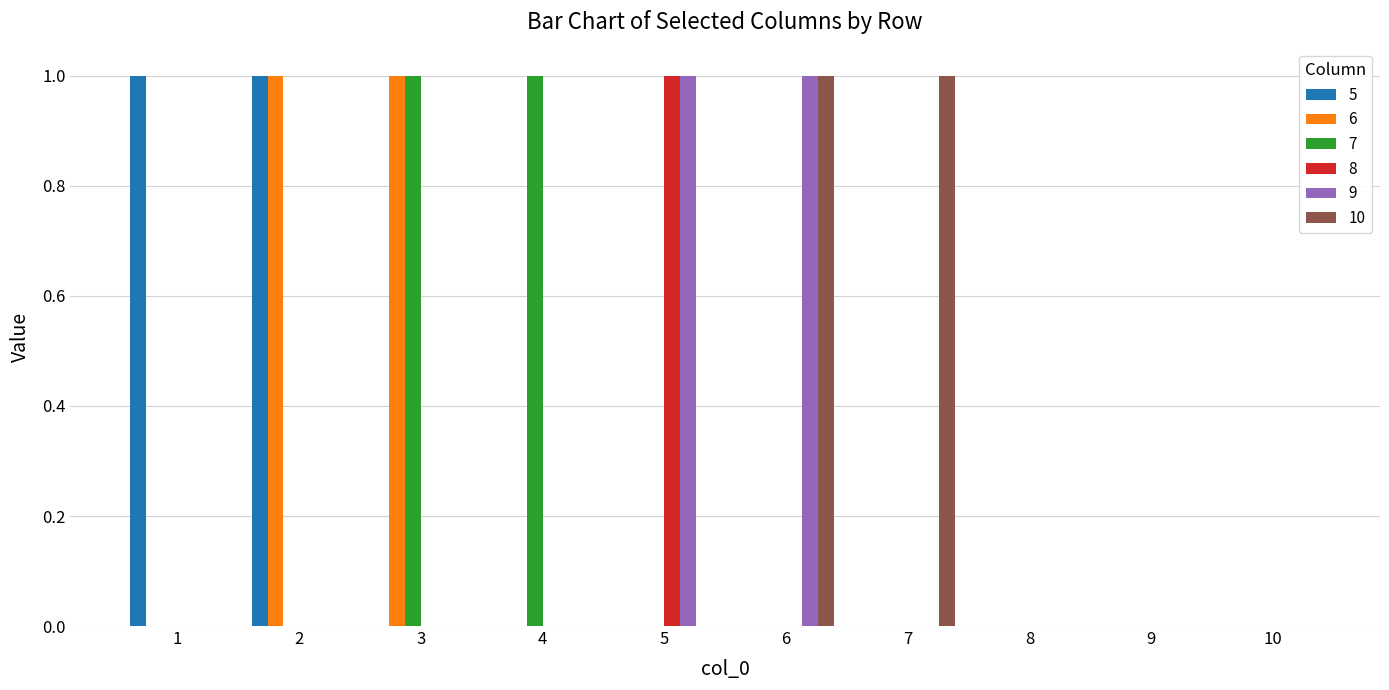

Between 1 and 8, which series saw the biggest shift?

5